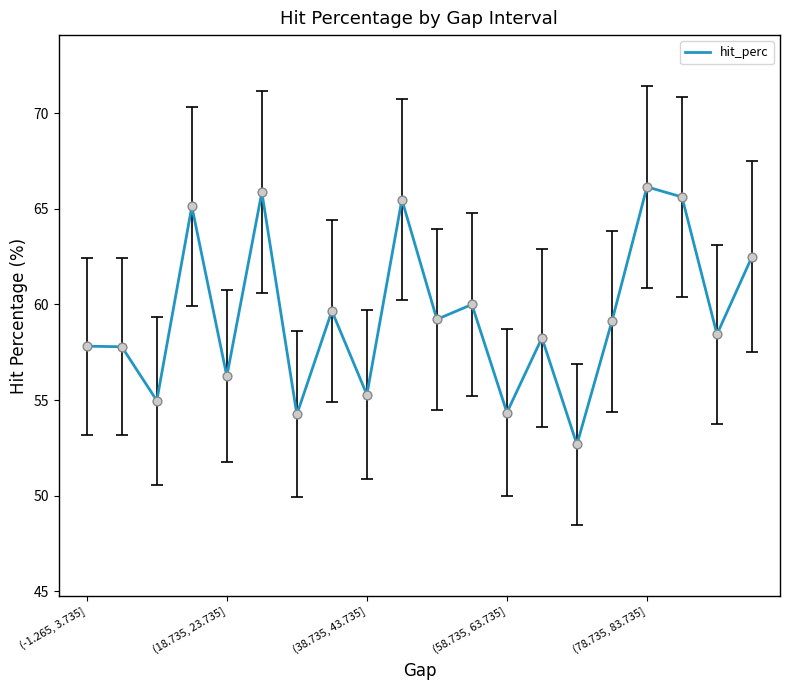

What is the greatest value displayed?

66.2